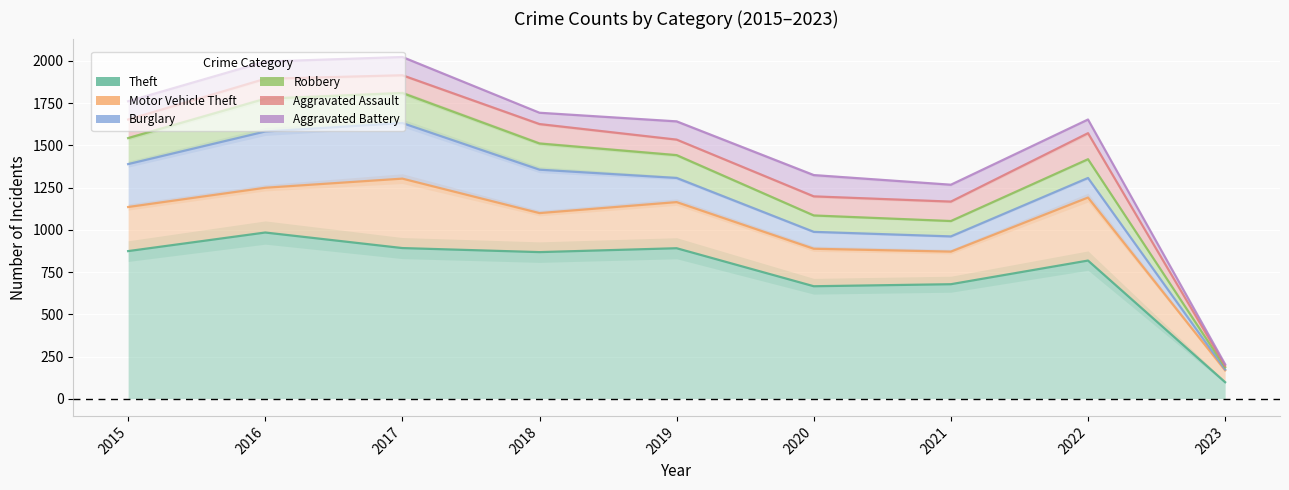

The Motor Vehicle Theft series shows 888 at 2020. True or false?

True